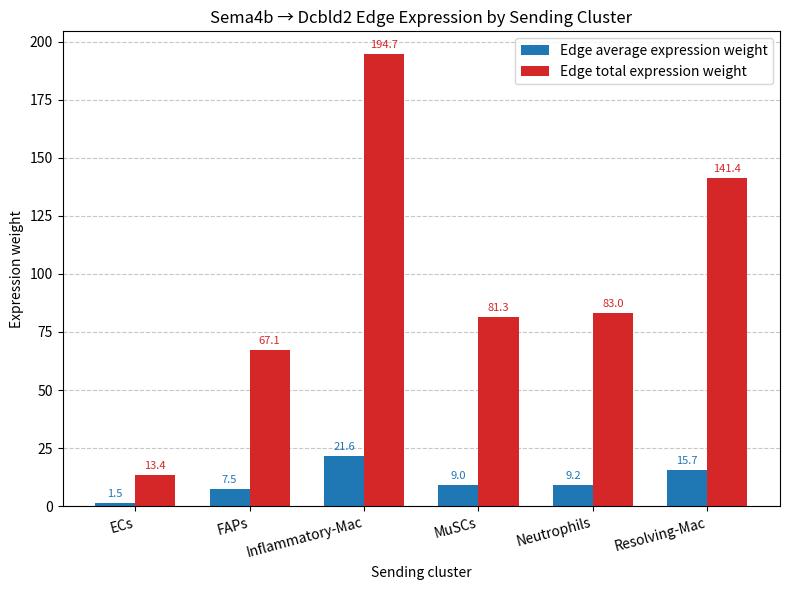

What is the difference between the second highest and minimum values in the Edge average expression weight series?

14.2